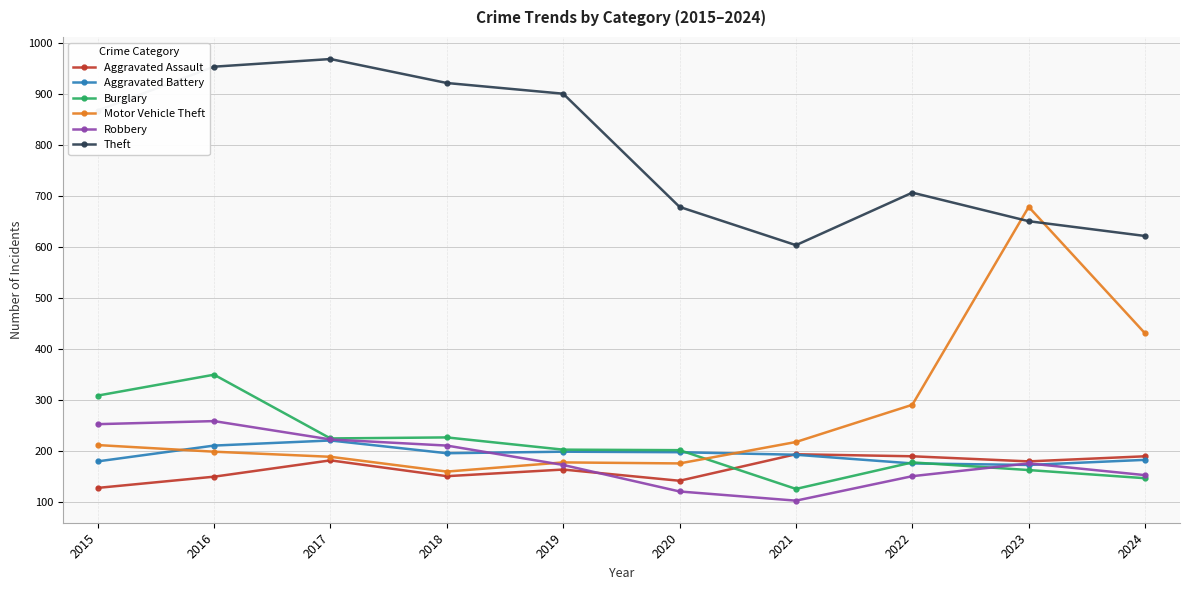

At which label does Robbery reach its minimum?

2021